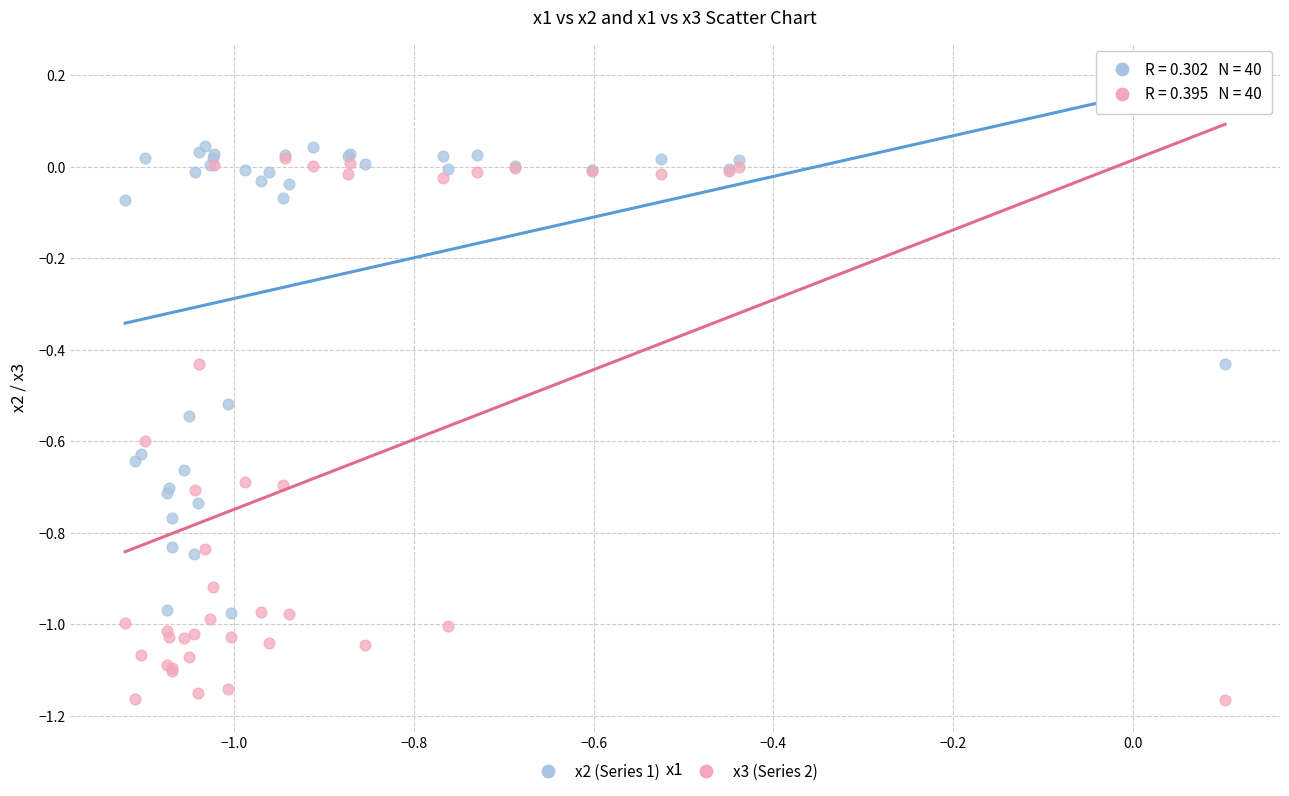

Which series reaches the maximum Y coordinate?

x2 (Series 1)